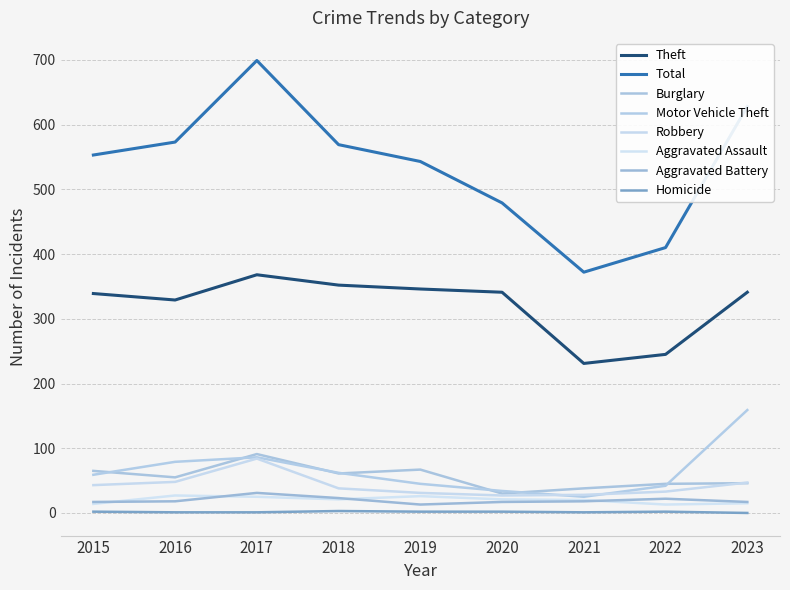

Where is the first local minimum for Theft?

2016